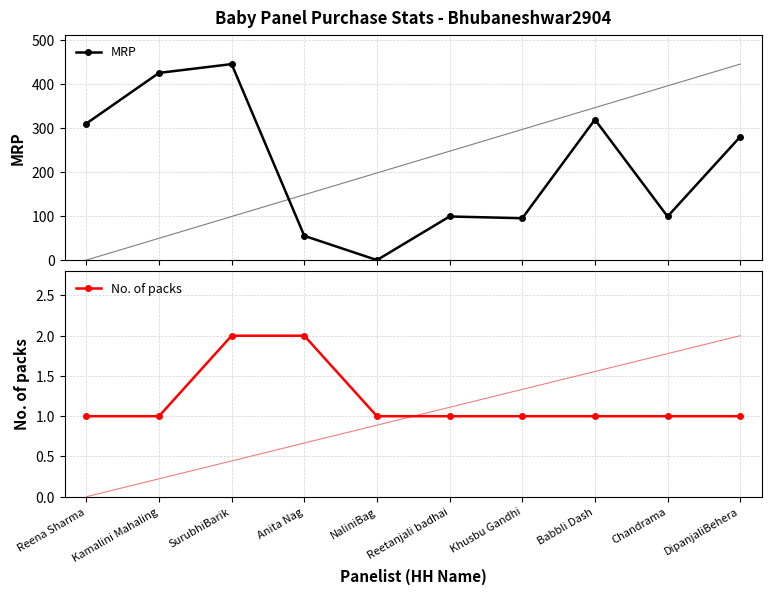

List the labels in order of No. of packs value, smallest first.

Reena Sharma, Kamalini Mahaling, NaliniBag, Reetanjali badhai, Khusbu Gandhi, Babbli Dash, Chandrama, DipanjaliBehera, SurubhiBarik, Anita Nag